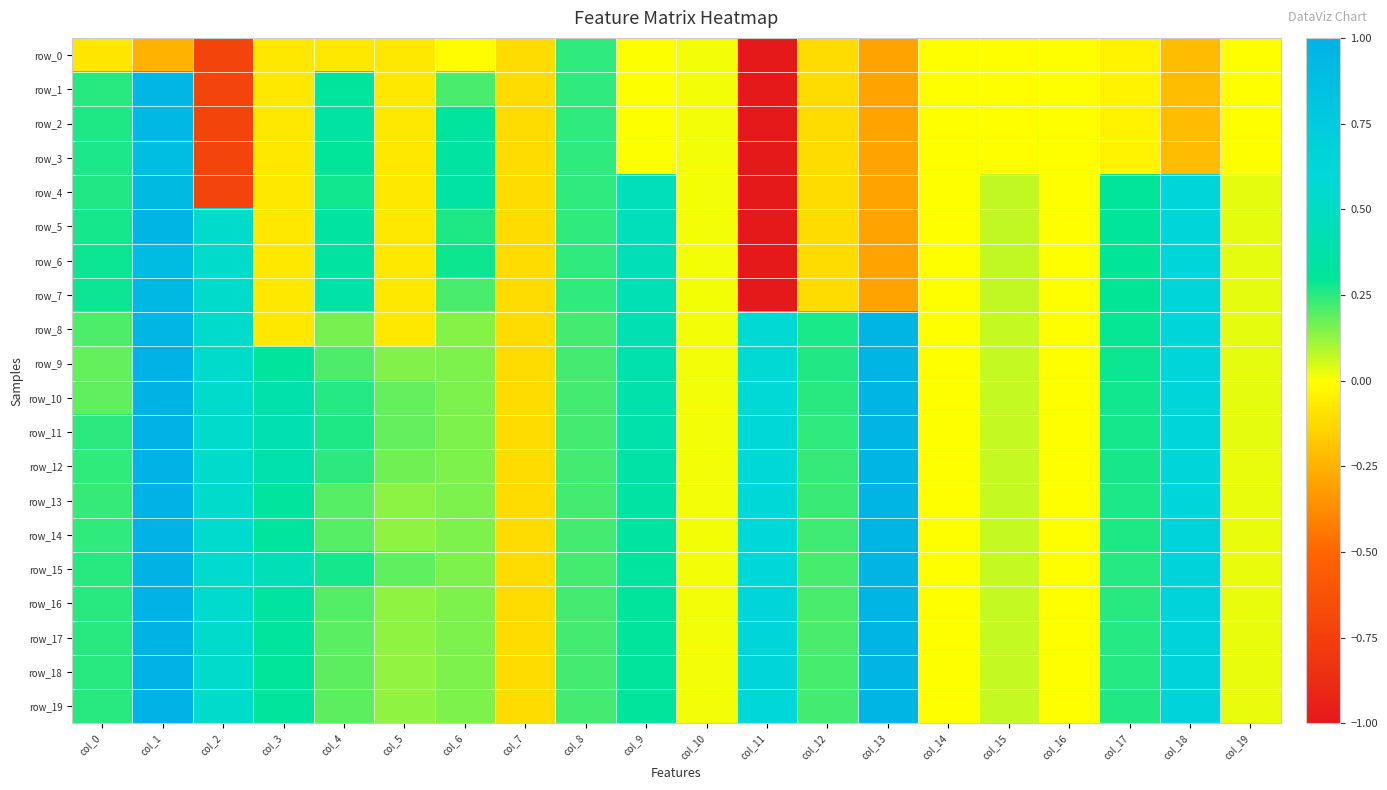

At which label is row_12 closest to 0?

col_14